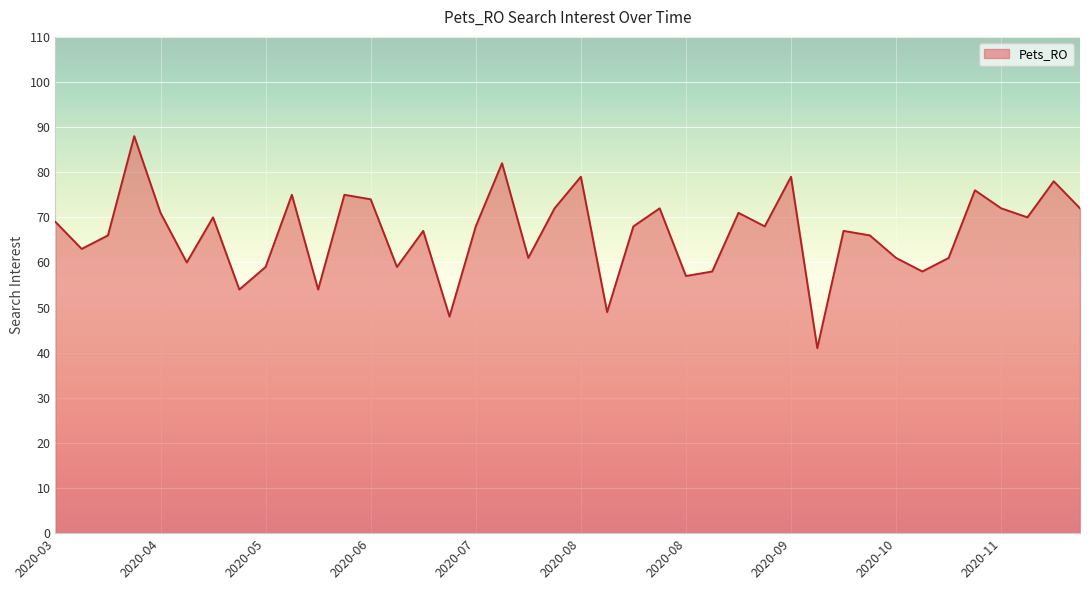

What is the greatest value displayed?

88